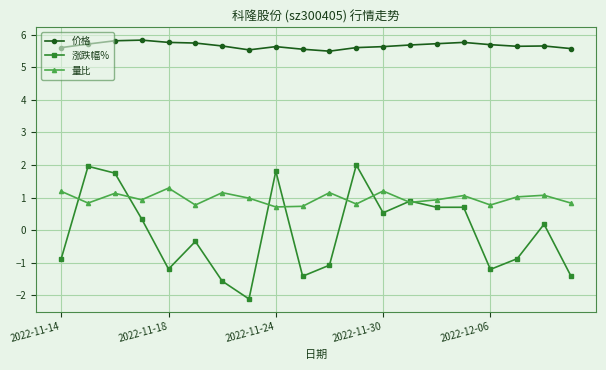

What is the difference between the second highest and second lowest values in the 量比 series?

0.5